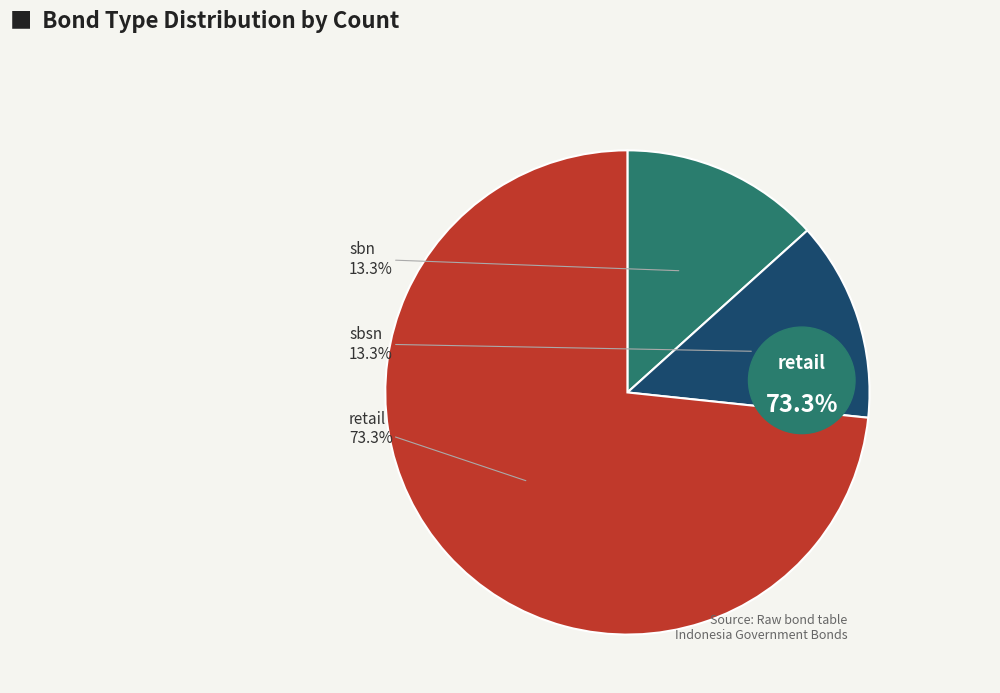

True or false: sbn accounts for 26% of the total.

False